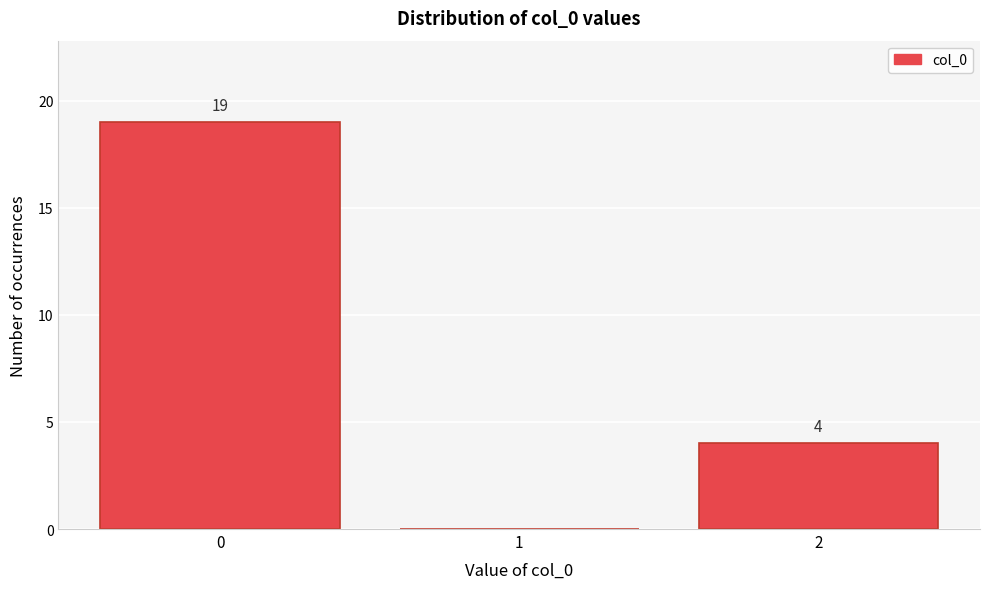

Reading left to right, what are all the values shown in this chart?

0=19	1=0	2=4